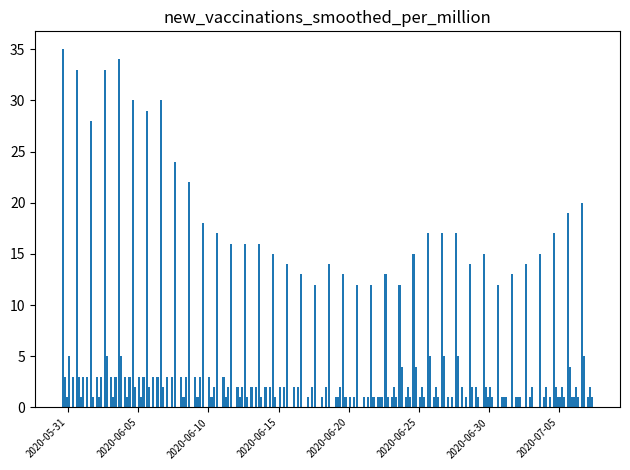

What is the greatest value displayed?

35